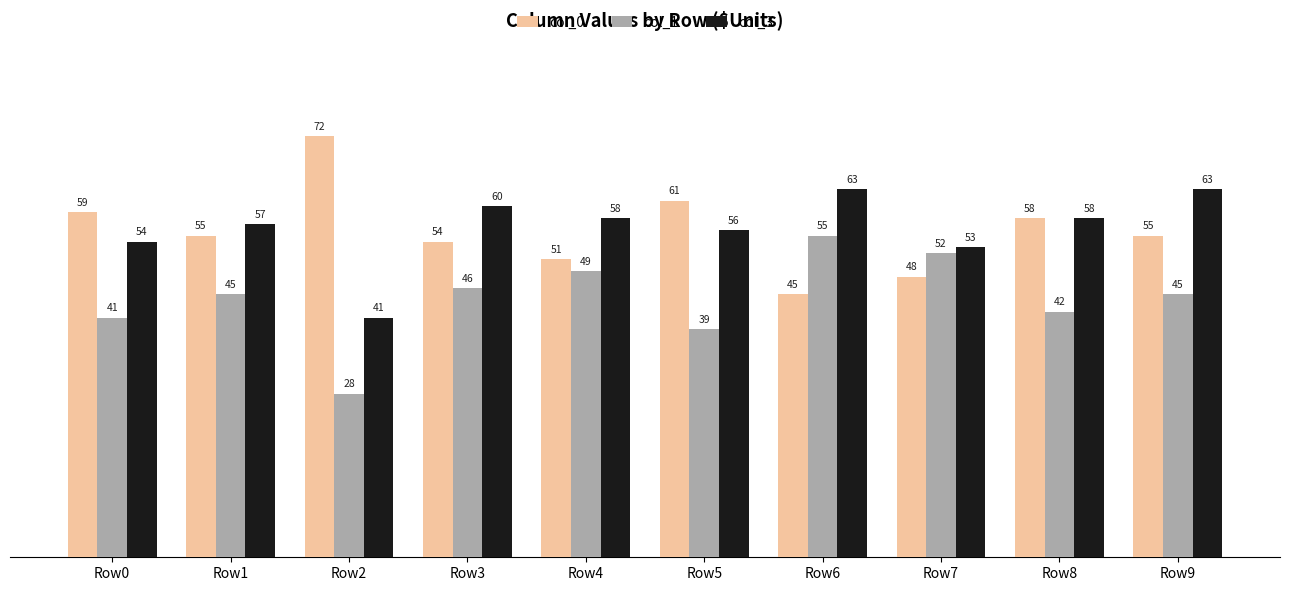

True or false: col_3 has a value of 80 at Row8.

False